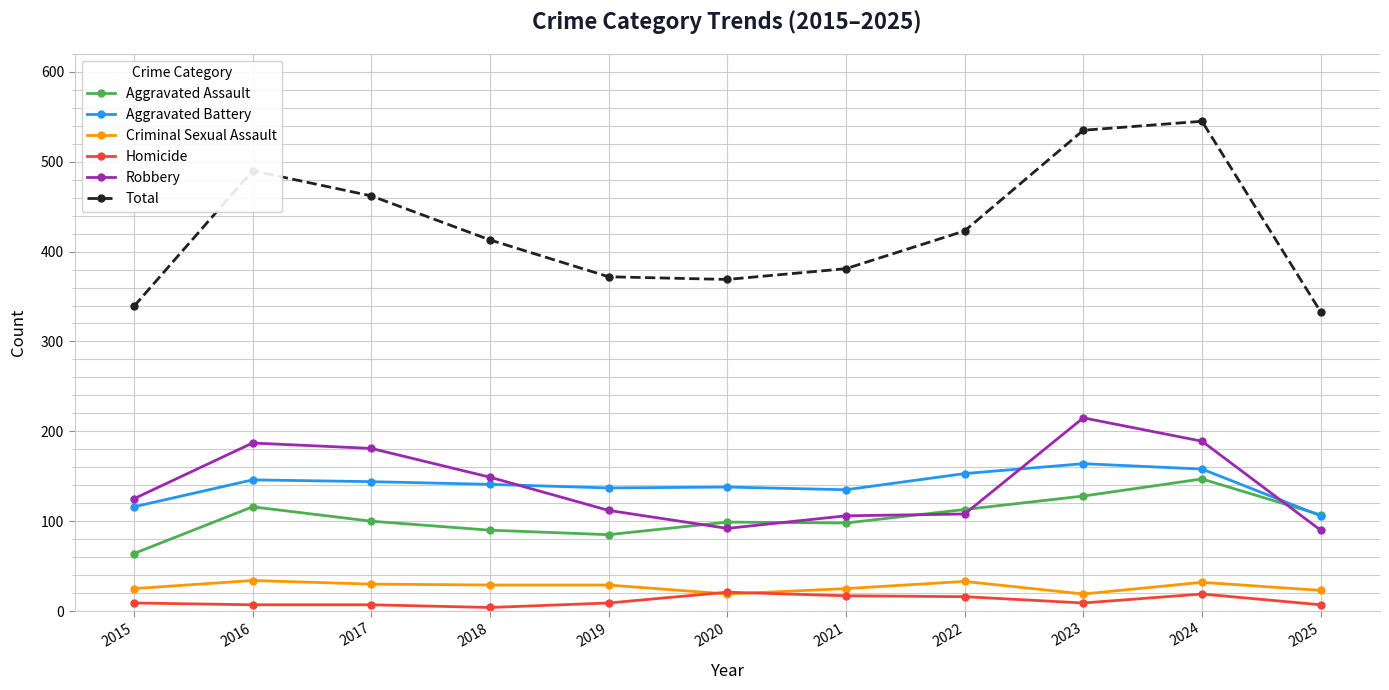

How many data points does each series have?

11